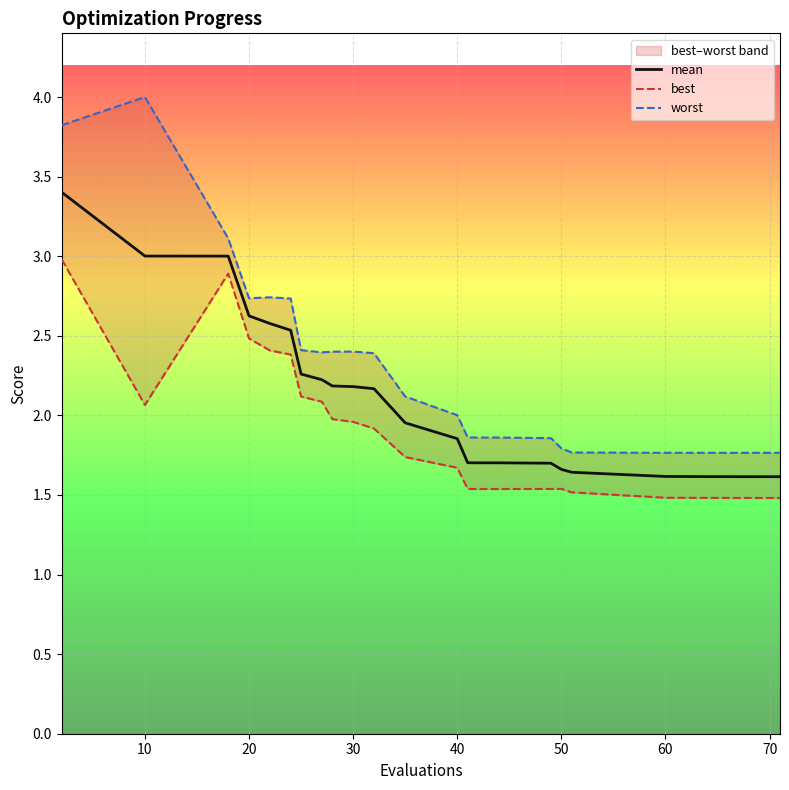

True or false: mean has a value of 2.6 at 20.

True